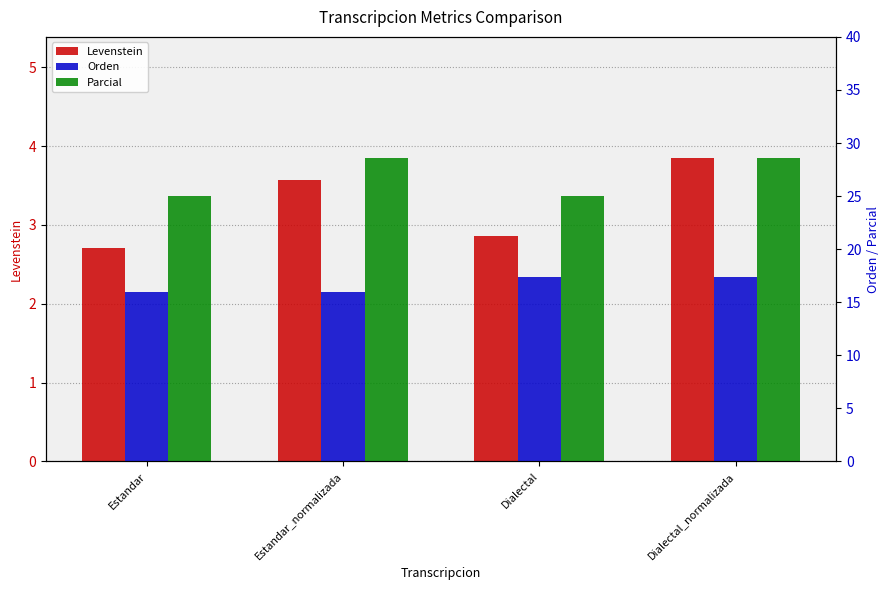

Rank the categories by Levenstein value from lowest to highest.

Estandar, Dialectal, Estandar_normalizada, Dialectal_normalizada